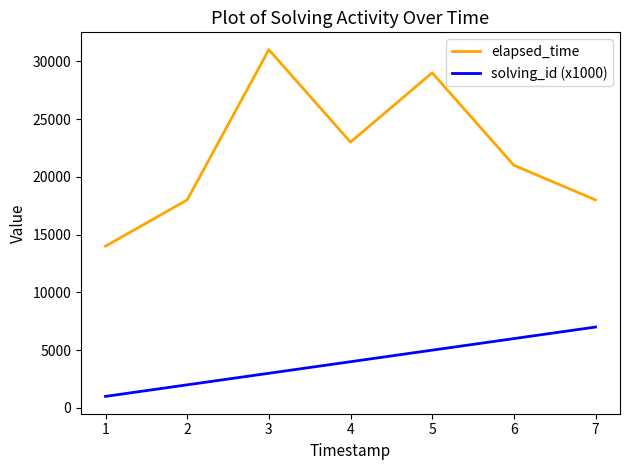

What value does the solving_id (x1000) series have at 6?

6000